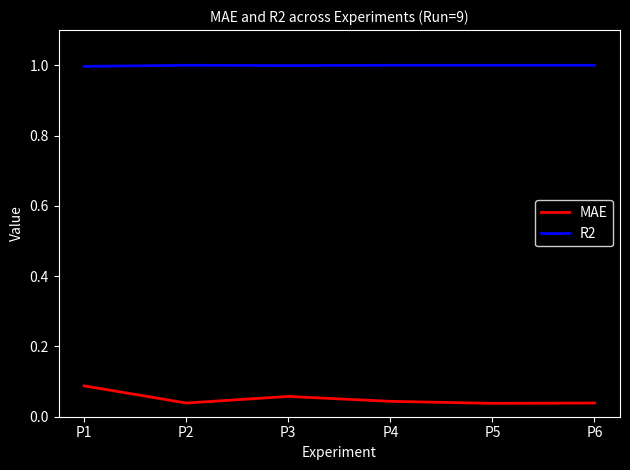

True or false: MAE has a value of 0.1 at P6.

False